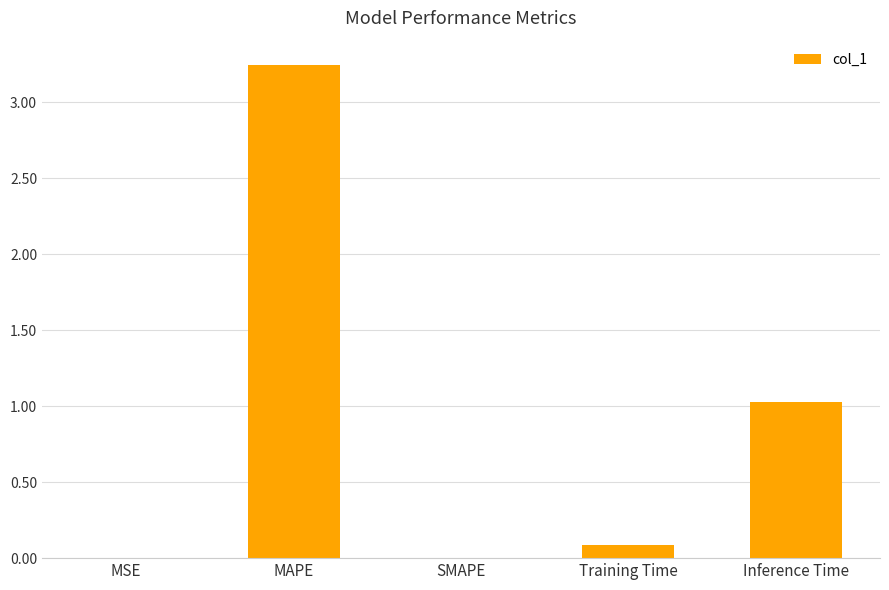

Approximately how many times larger is the value at Inference Time compared to MAPE?

0.3